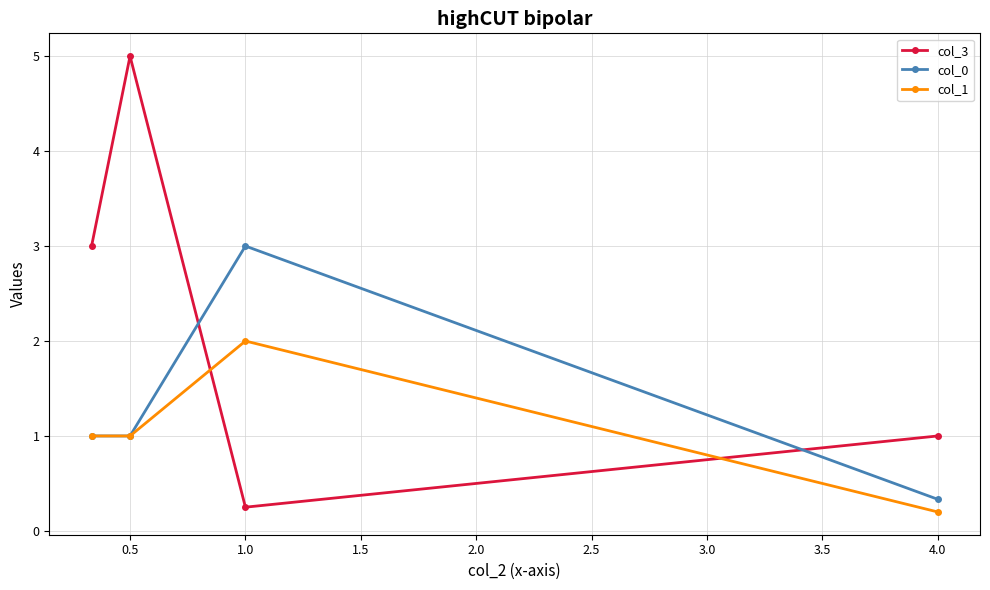

True or false: col_3 has more than 2 interior local peaks.

False